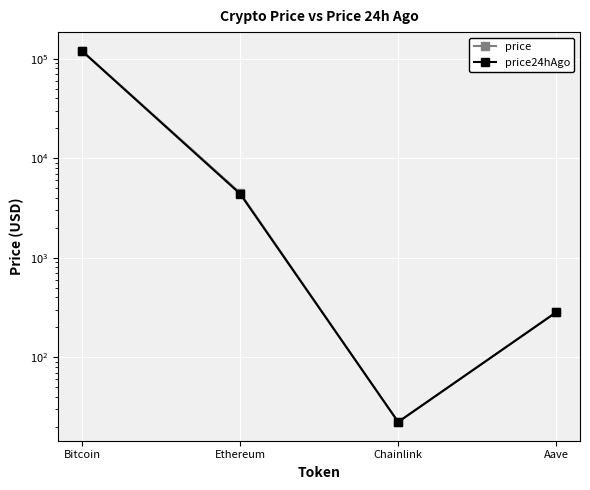

What are all the series names shown in the legend?

price, price24hAgo